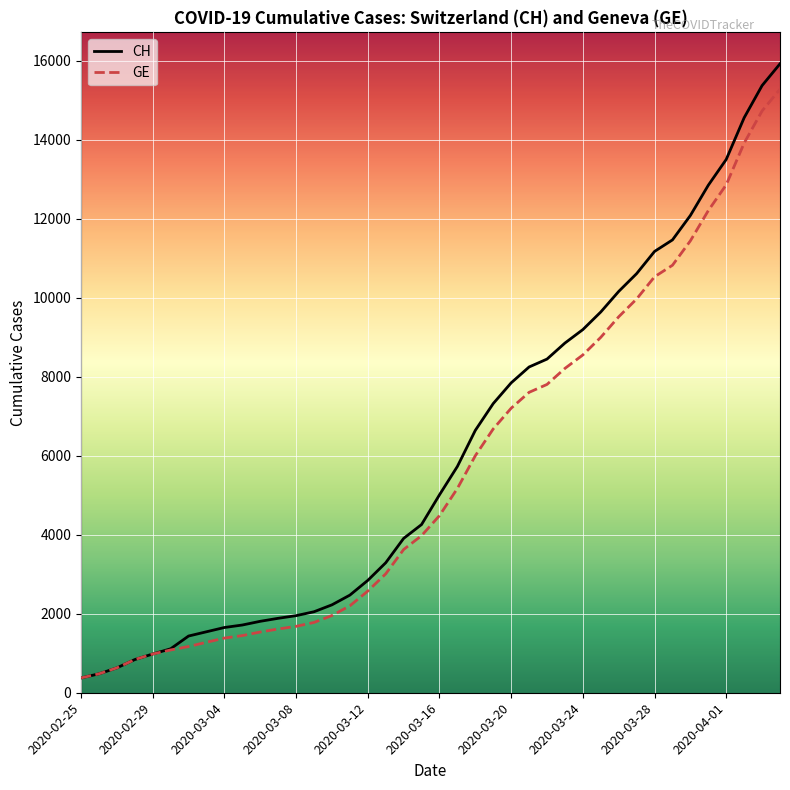

Is this an area chart (filled region under the line)?

No